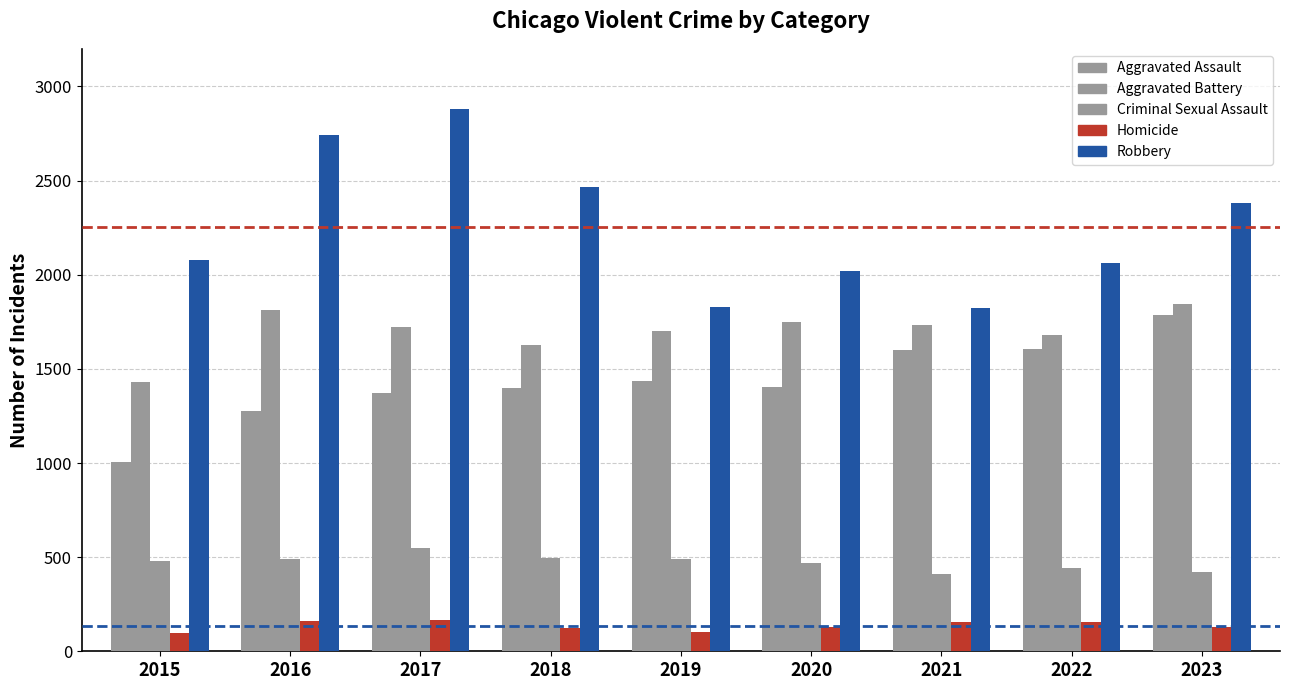

How many data points in Aggravated Battery are less than 1722?

4